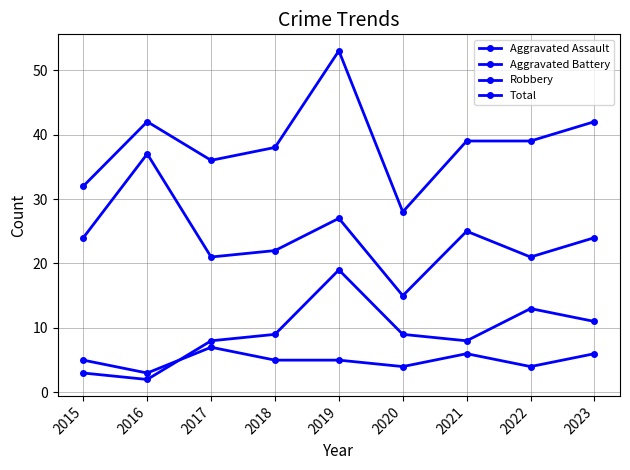

Rank the series by their maximum value, from highest to lowest.

Total, Robbery, Aggravated Battery, Aggravated Assault